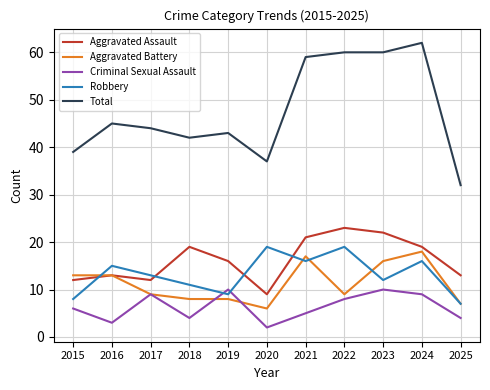

True or false: Aggravated Assault and Total cross at least once.

False